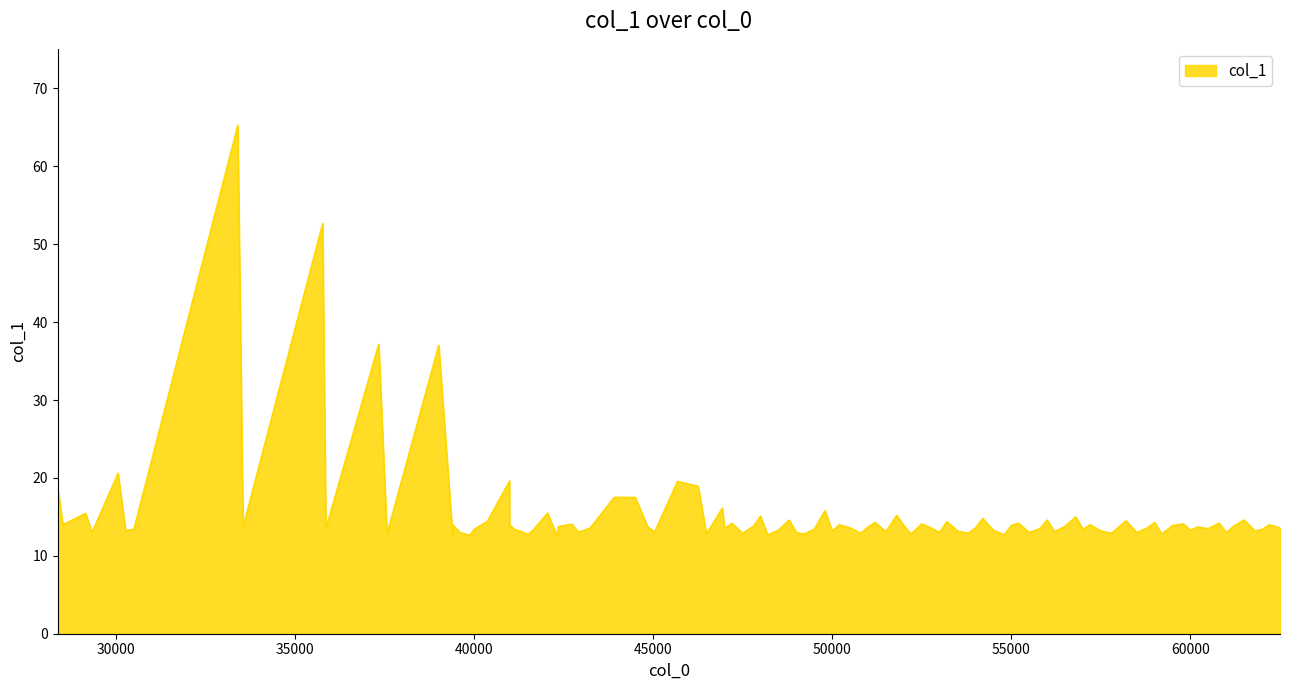

Read the value at 29164.4.

15.4